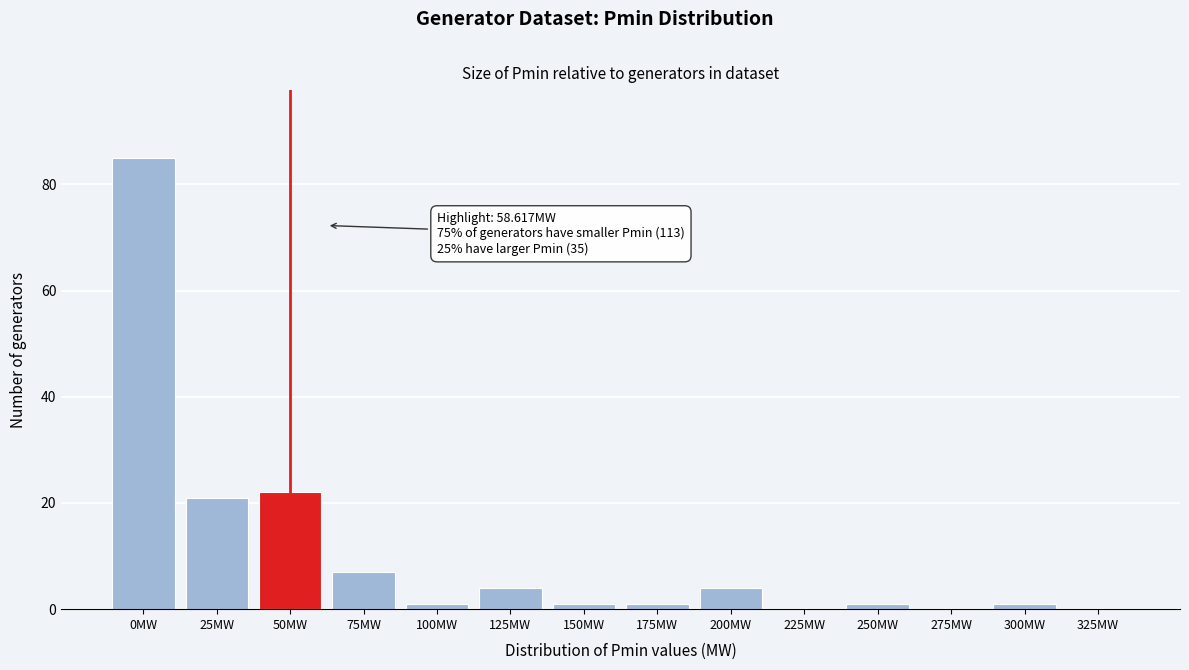

Reading right to left, what are all the values shown in this chart?

325MW=0	300MW=1	275MW=0	250MW=1	225MW=0	200MW=4	175MW=1	150MW=1	125MW=4	100MW=1	75MW=7	50MW=22	25MW=21	0MW=85